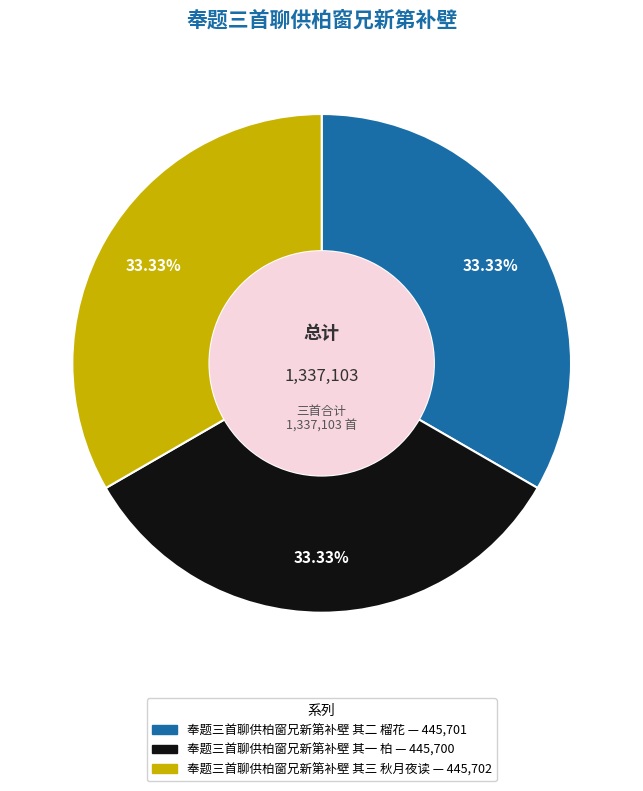

To the nearest percent, what is the average slice percentage?

33%